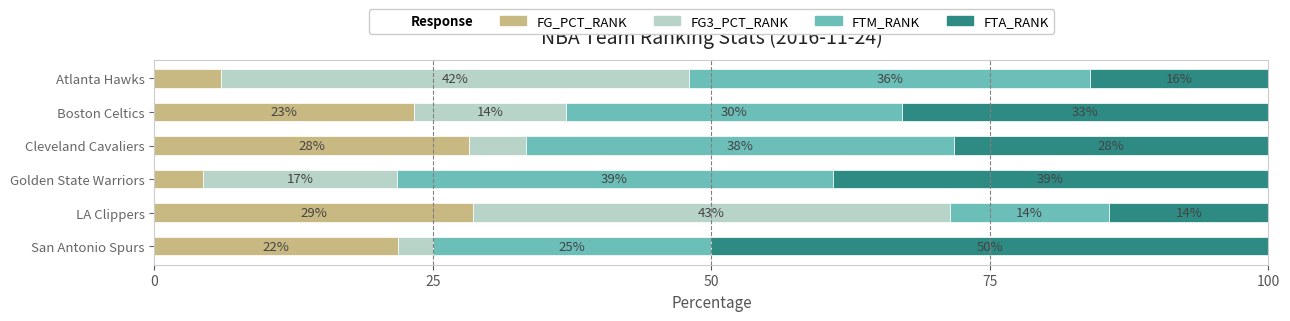

What is the maximum value for FG_PCT_RANK?

28.6